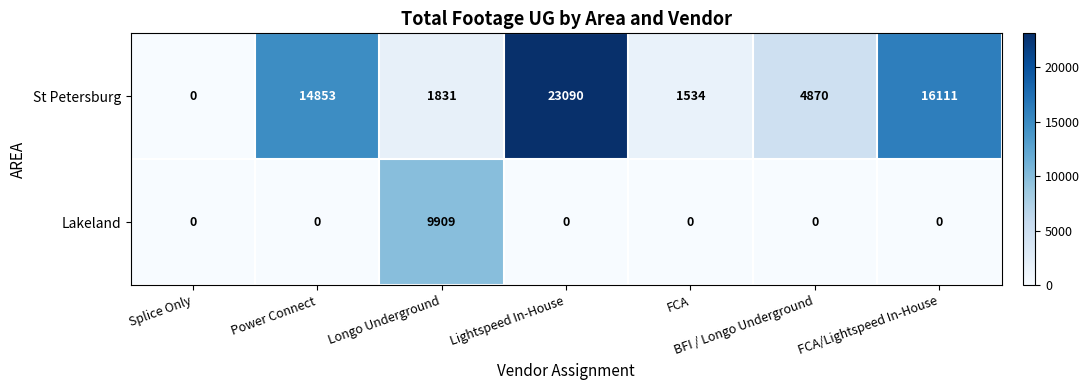

Which category has the highest value in the Lakeland series?

Longo Underground